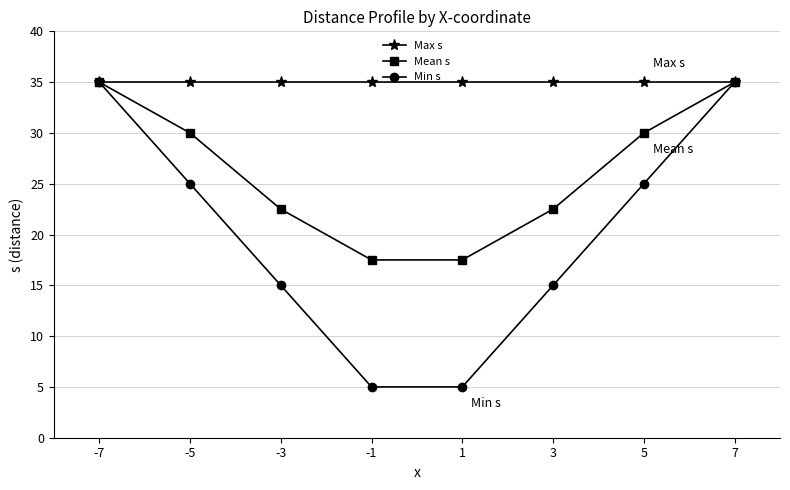

The Mean s series shows 30.4 at -1. True or false?

False